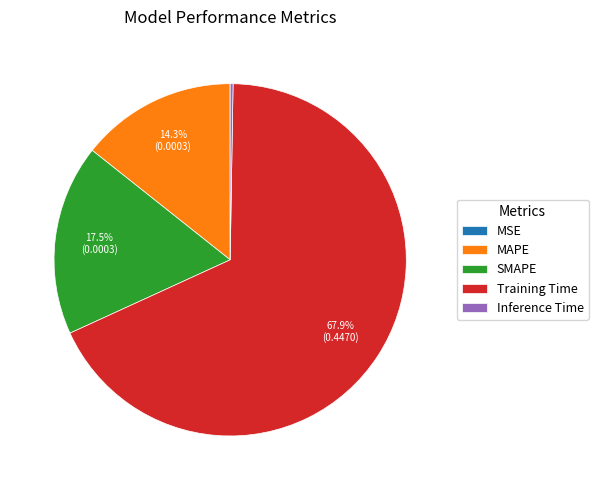

To the nearest percent, what portion does MAPE represent?

14%